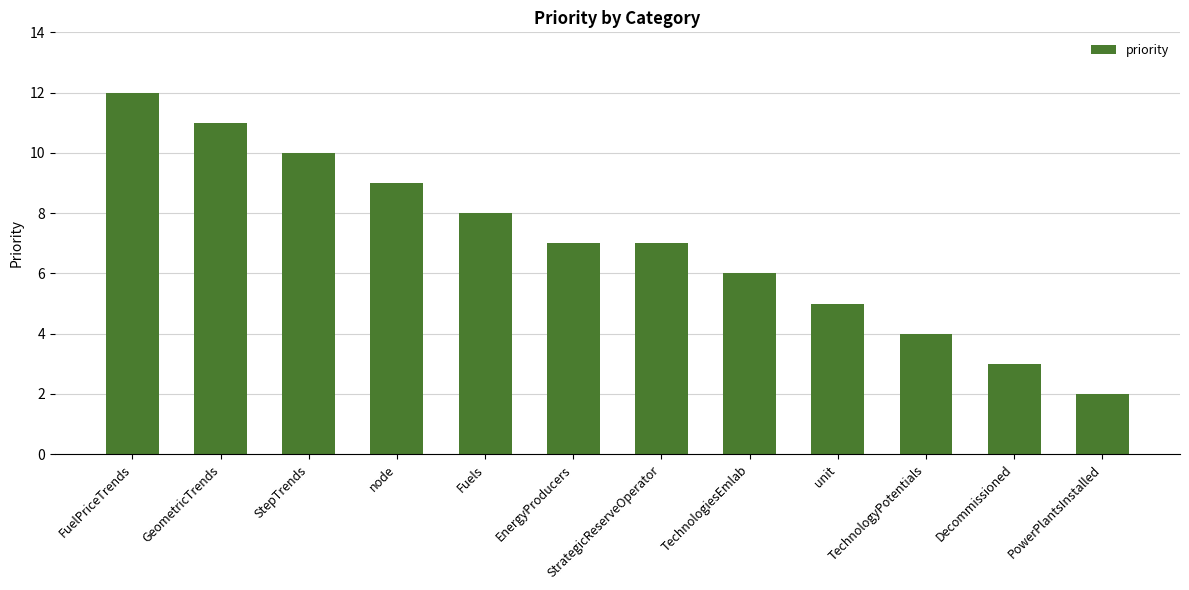

How many categories are shown in the chart?

12